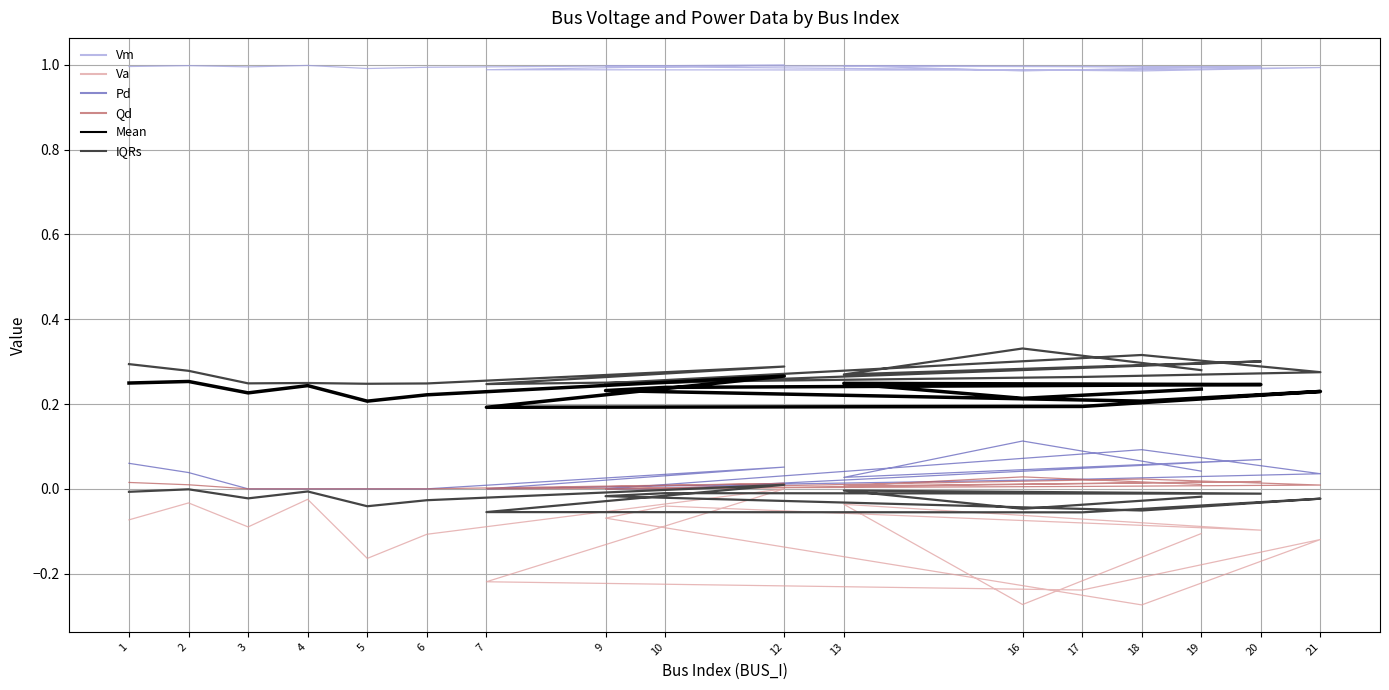

How many Qd values are between 0 and 1?

17